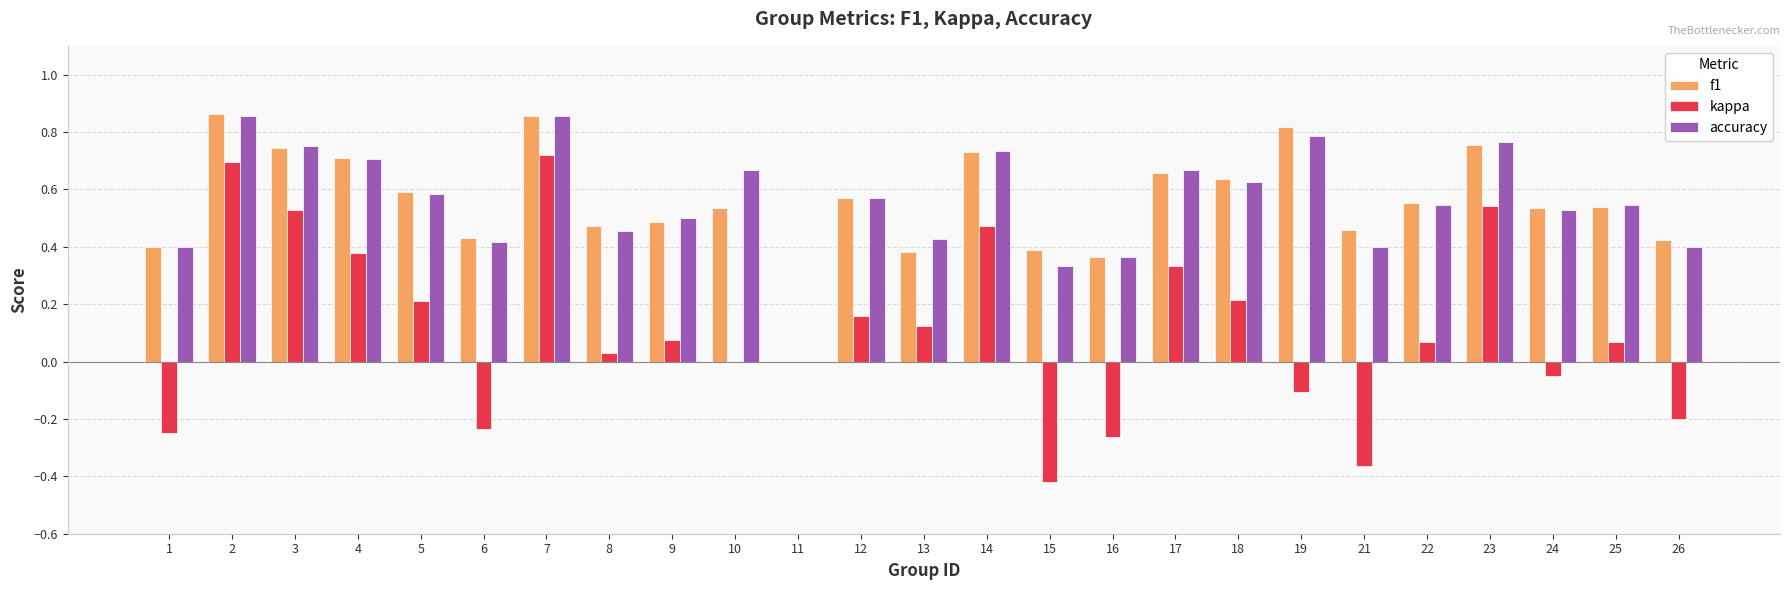

The value of f1 at 10 is 0.5. True or false?

True